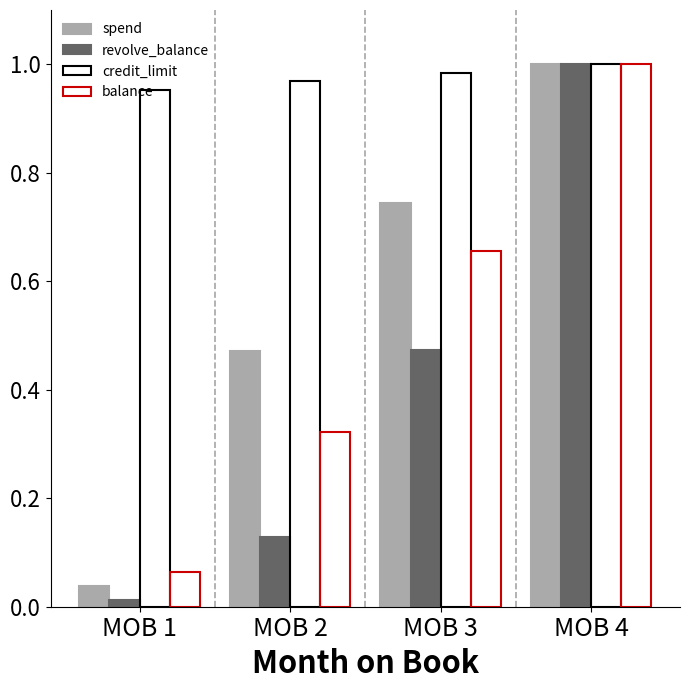

How many bars are there in total?

16